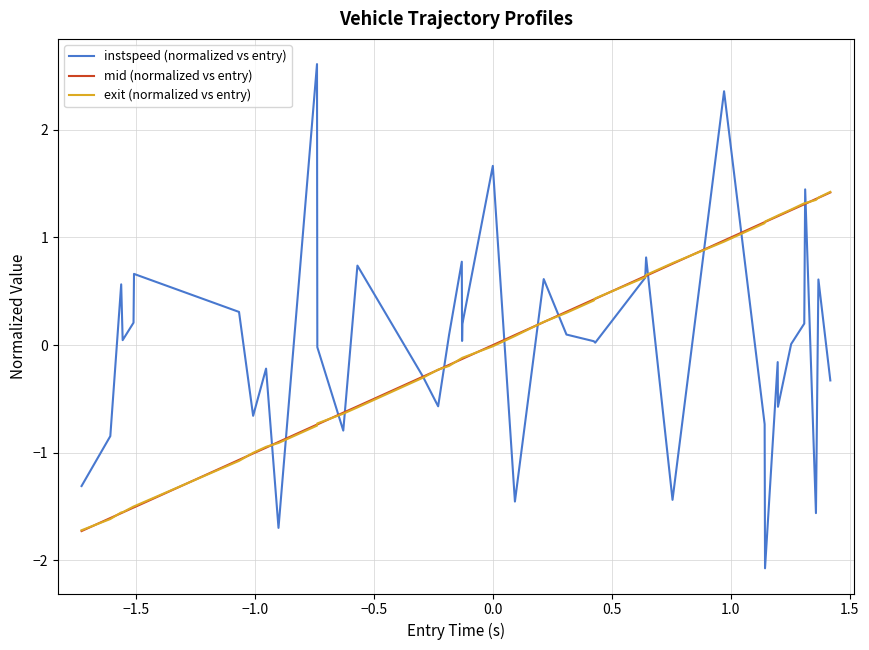

Which series has the largest range (max minus min)?

instspeed (normalized vs entry)